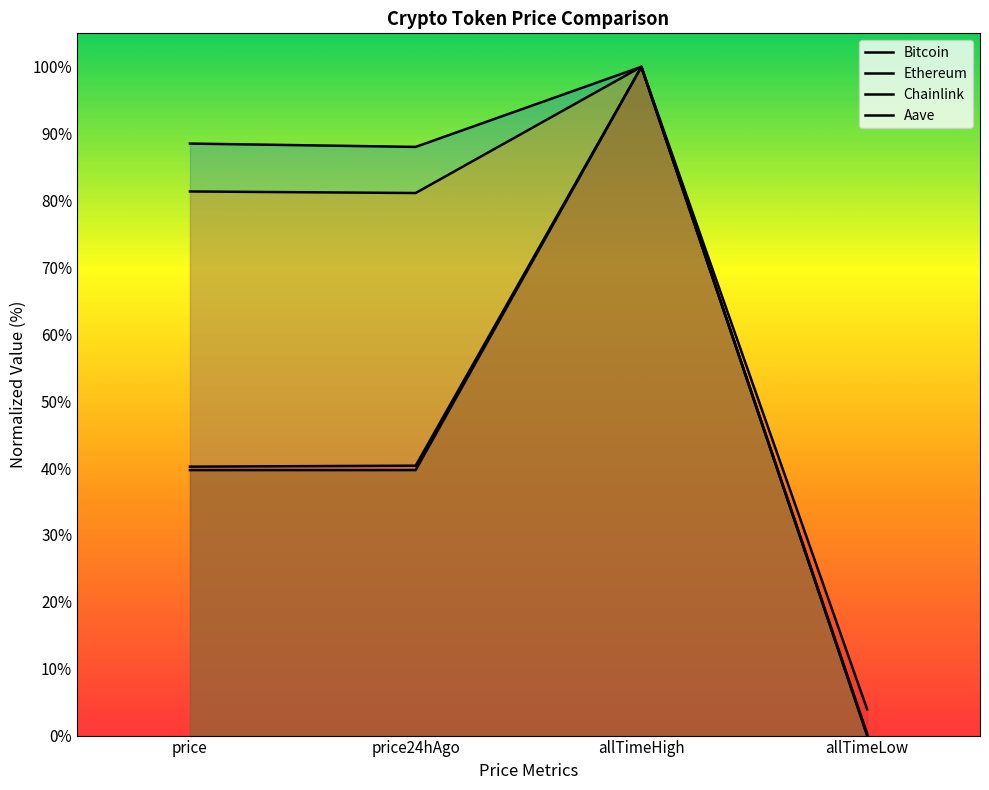

True or false: Aave and Chainlink intersect in this chart.

False